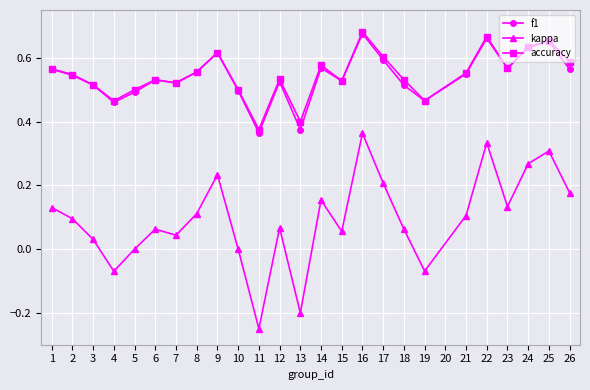

True or false: accuracy has more than 1 interior local peaks.

True